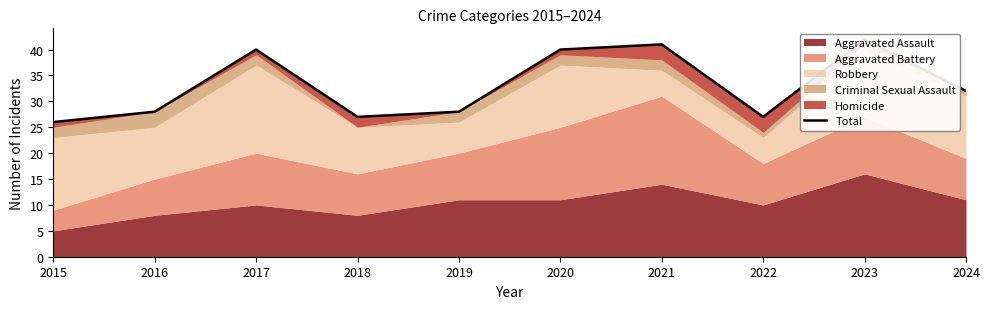

Where is the first local minimum?

2018